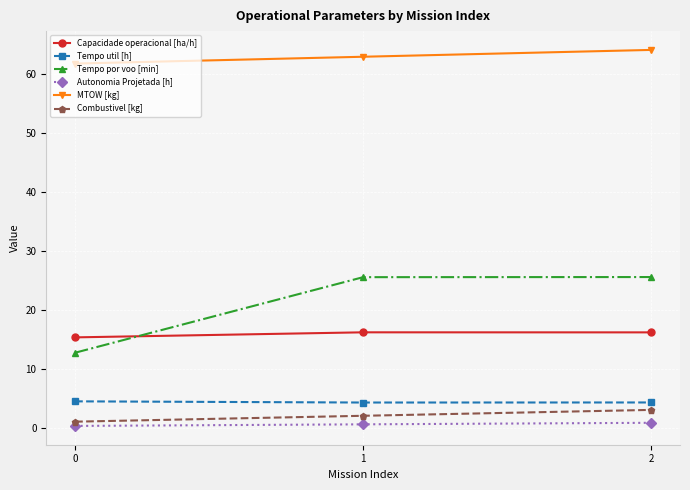

What is the difference between the Autonomia Projetada [h] values at 2 and 1?

0.3